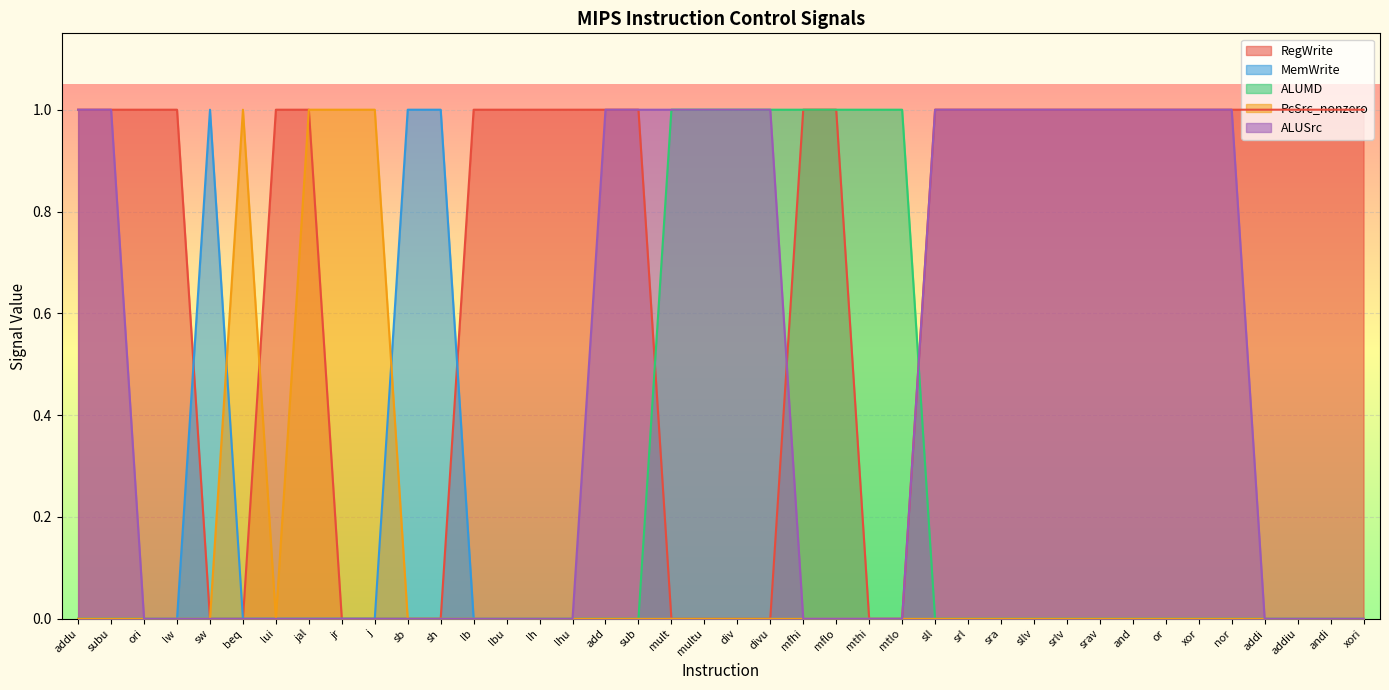

How many positive values does the RegWrite series have?

28